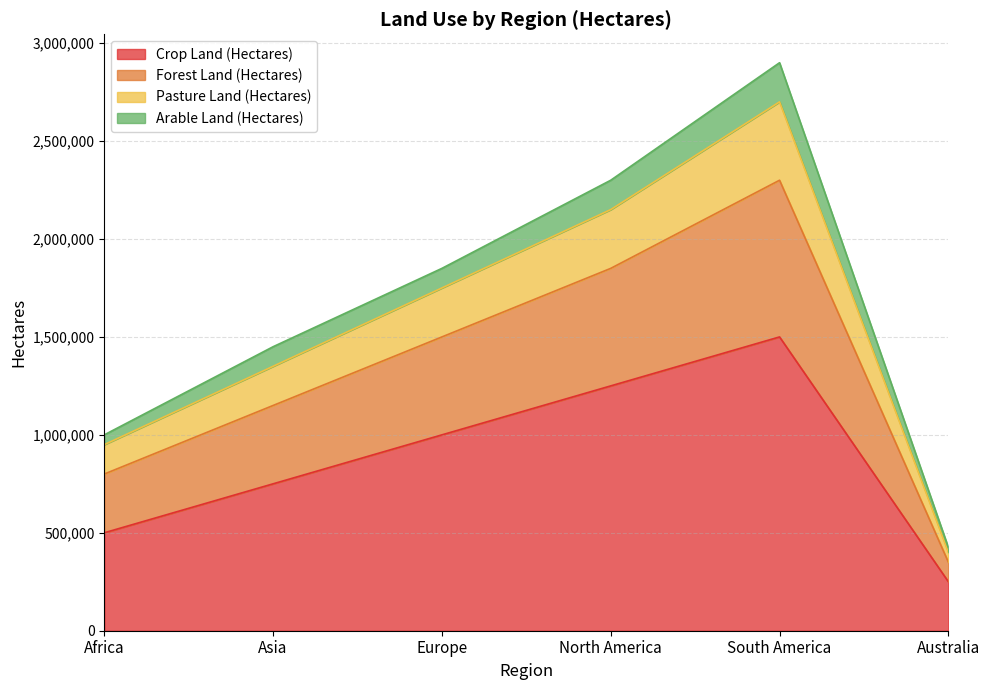

At which category is the sum across all series the highest?

South America